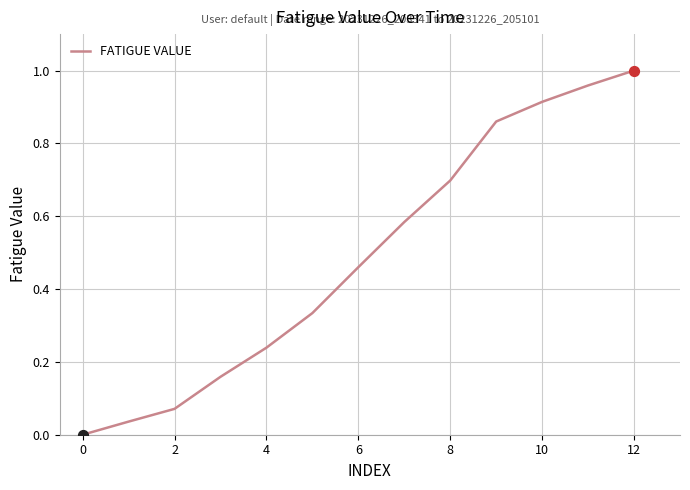

Does the chart have visible grid lines?

Yes